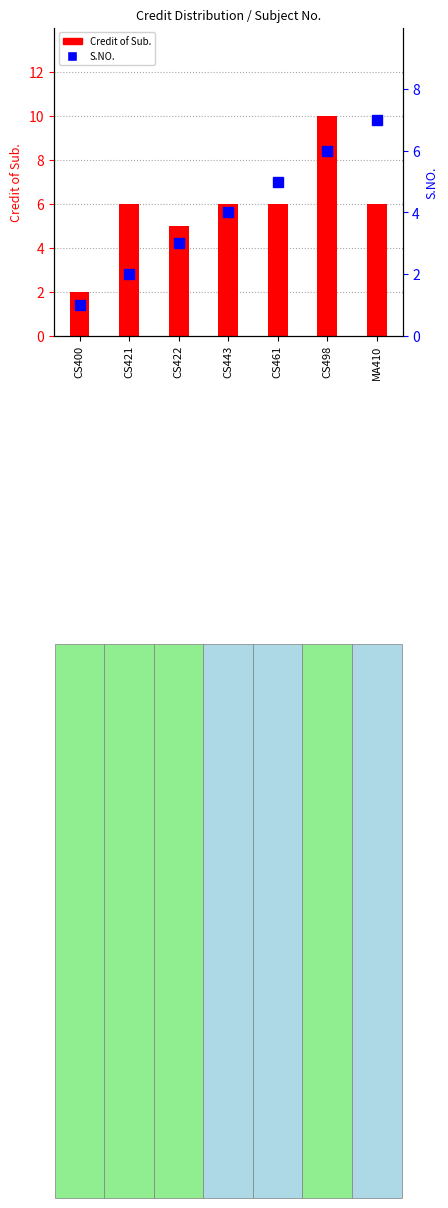

At which label does S.NO. reach its peak?

MA410